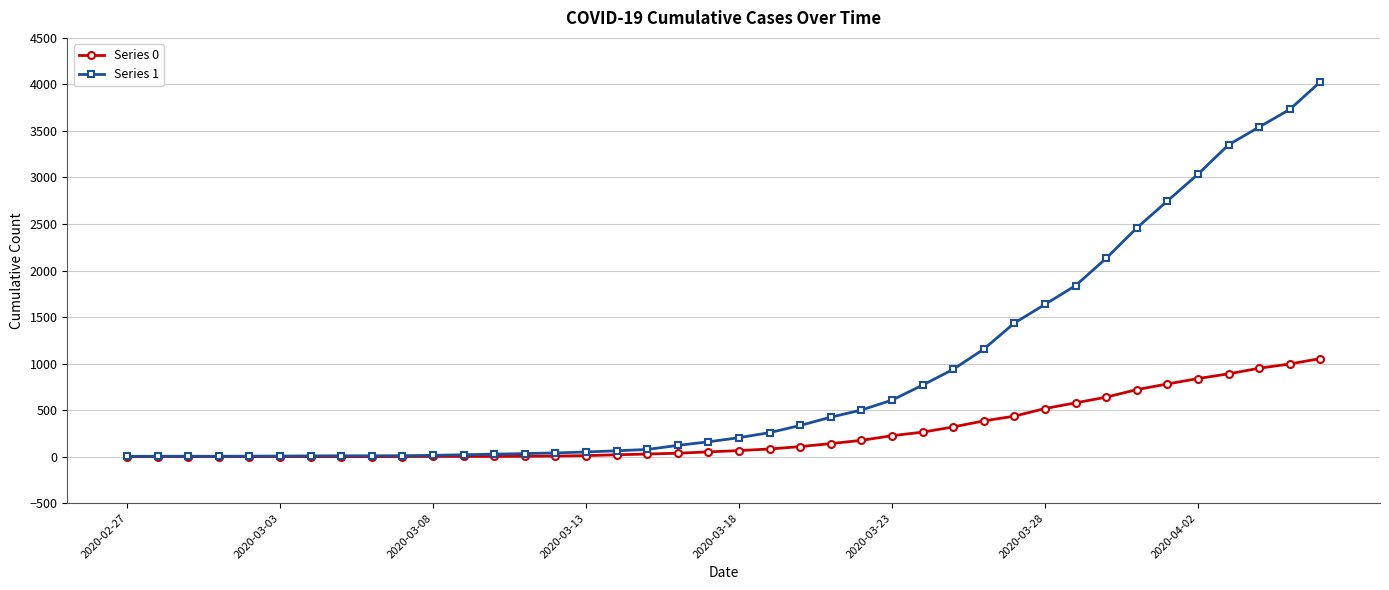

Which series has the largest range (max minus min)?

Series 1